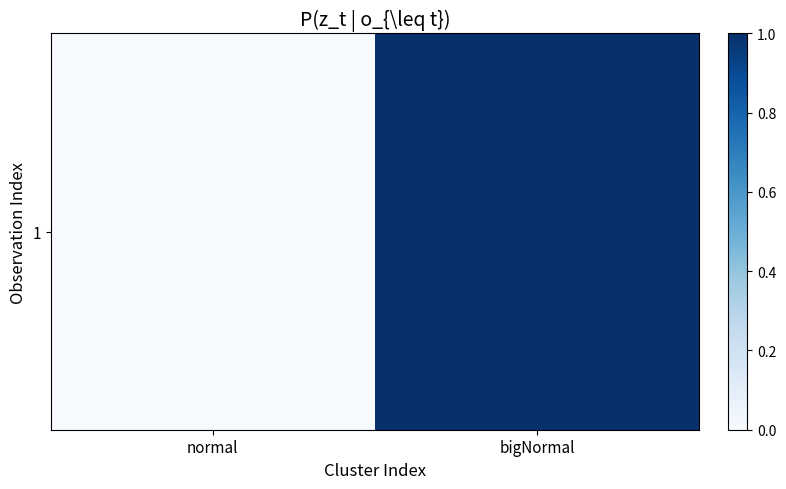

At which label is the value closest to 0?

normal